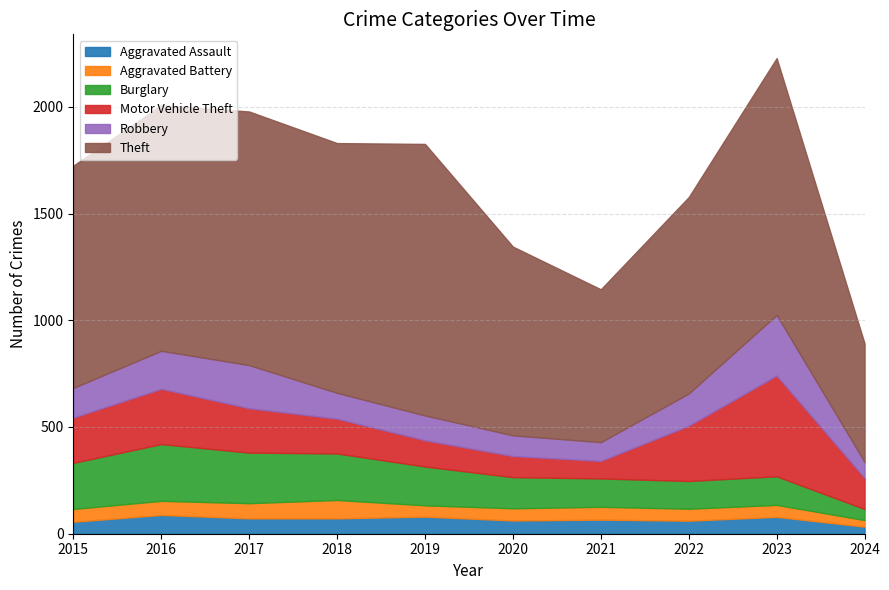

True or false: Aggravated Assault and Burglary intersect in this chart.

False